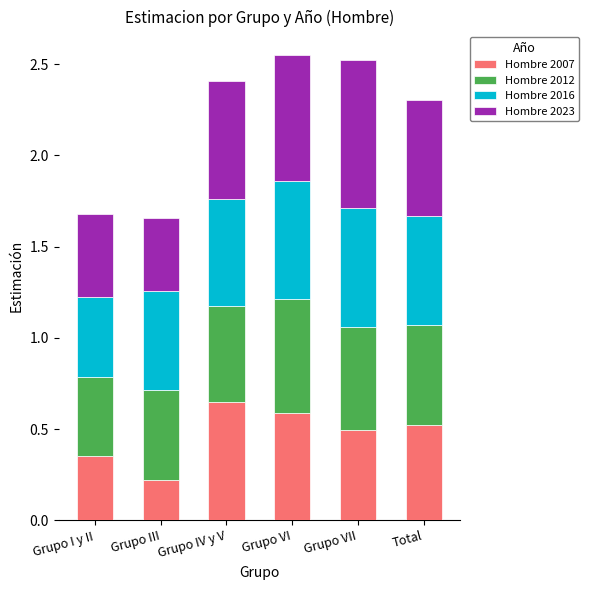

At which label is Hombre 2007 closest to 0?

Grupo III